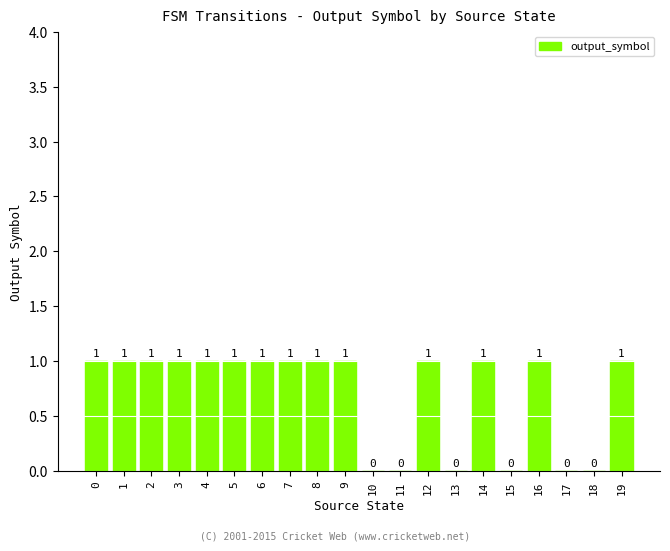

What is the change in value from 0 to 18?

-1